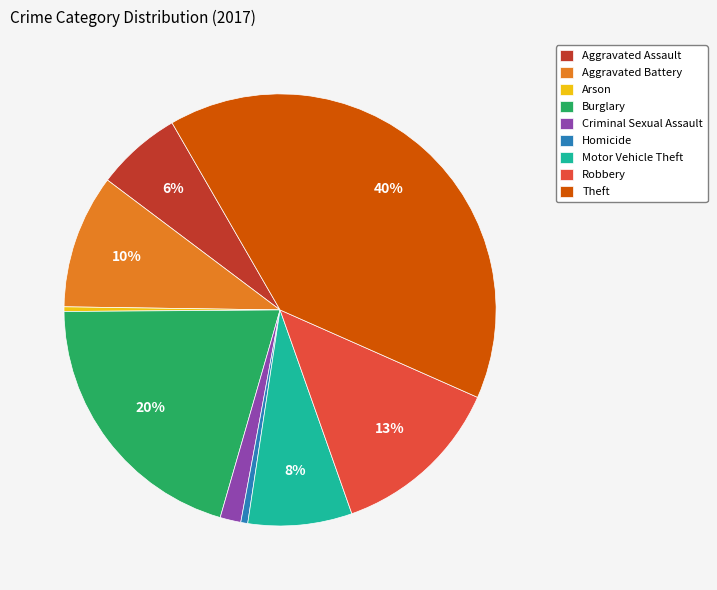

To the nearest percent, what portion does Homicide represent?

1%